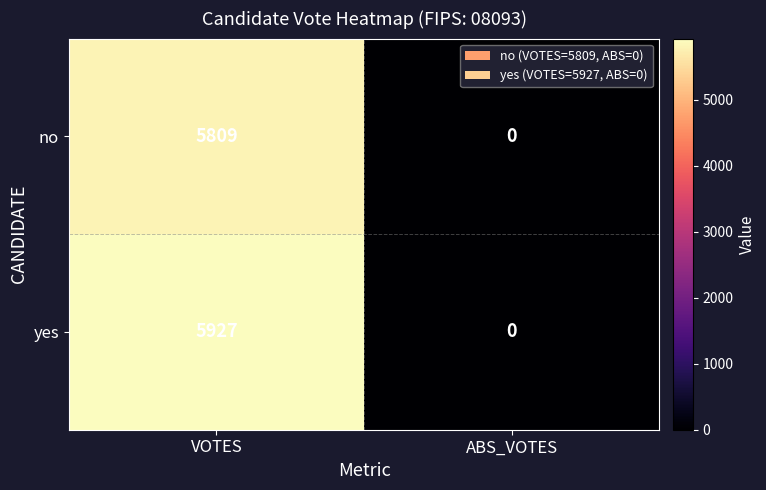

At how many categories does at least one series exceed 3437?

1